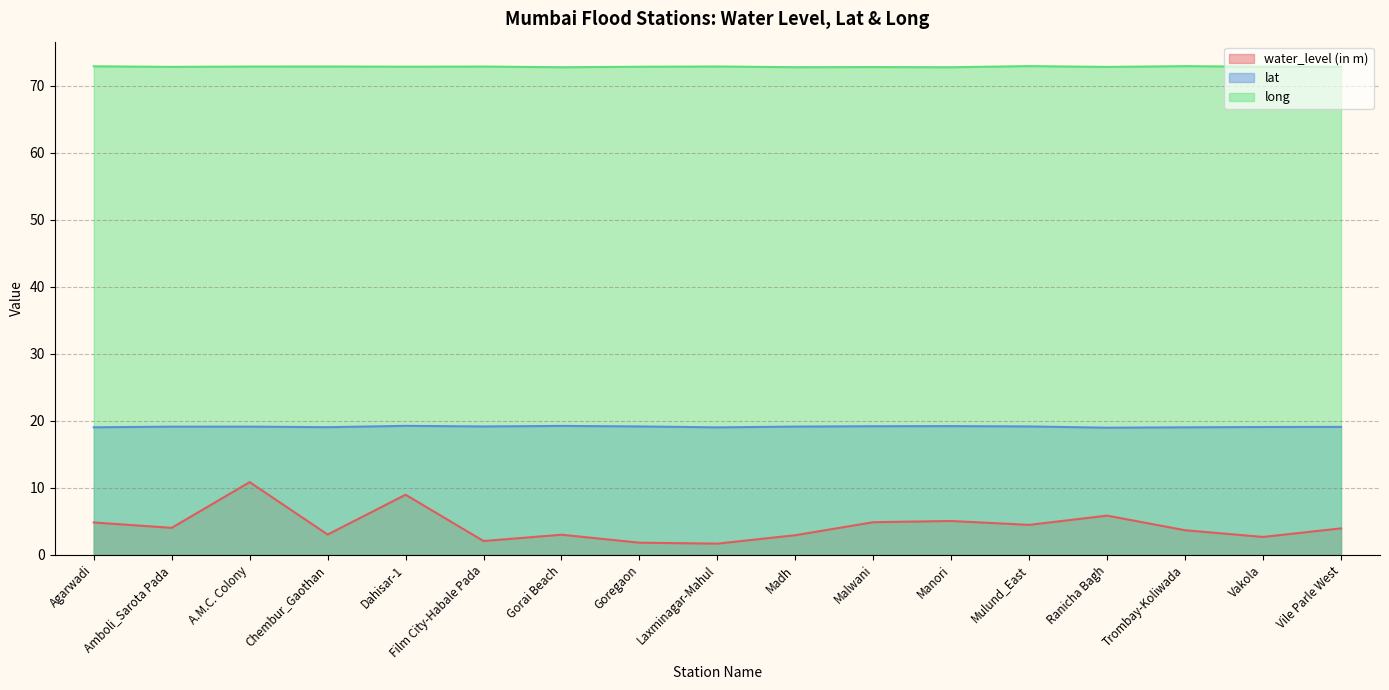

At which category is the sum across all series the highest?

A.M.C. Colony